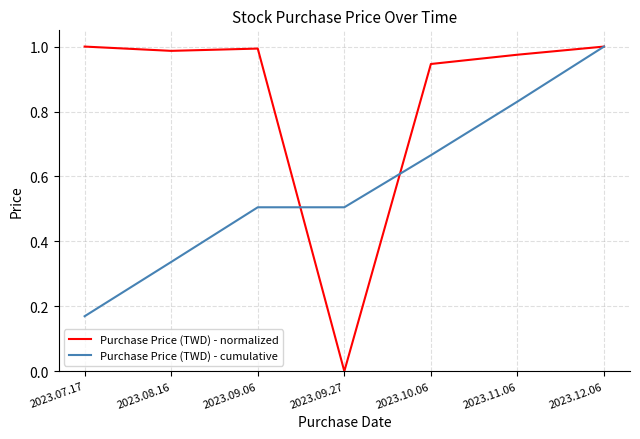

Which label corresponds to the smallest value in the chart?

2023.09.27